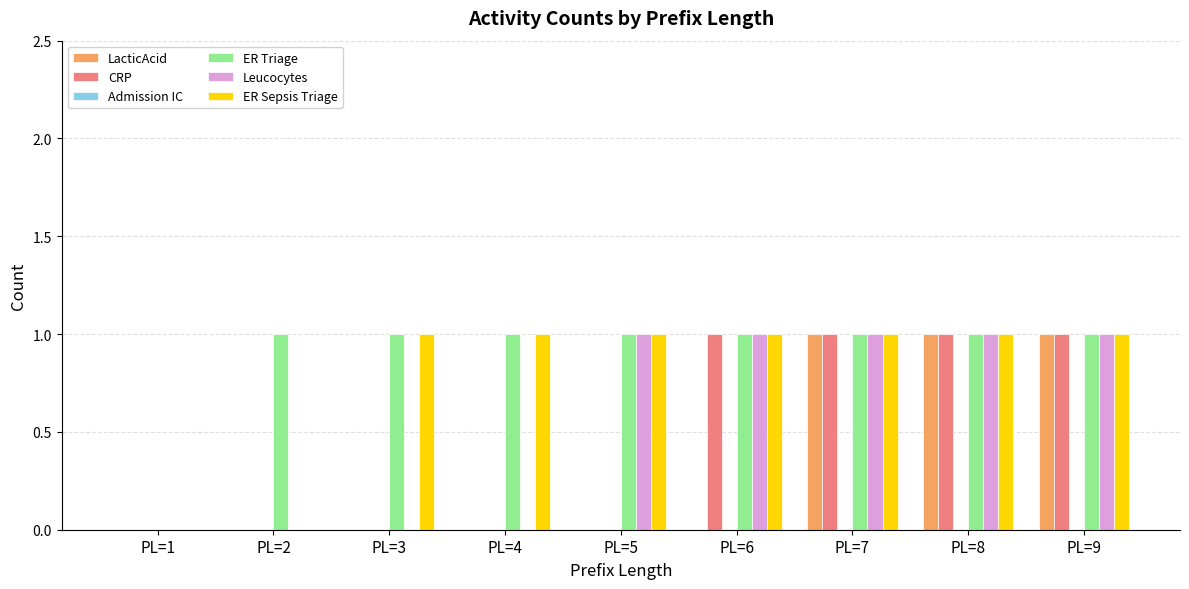

Which series changed the most between PL=5 and PL=6?

CRP